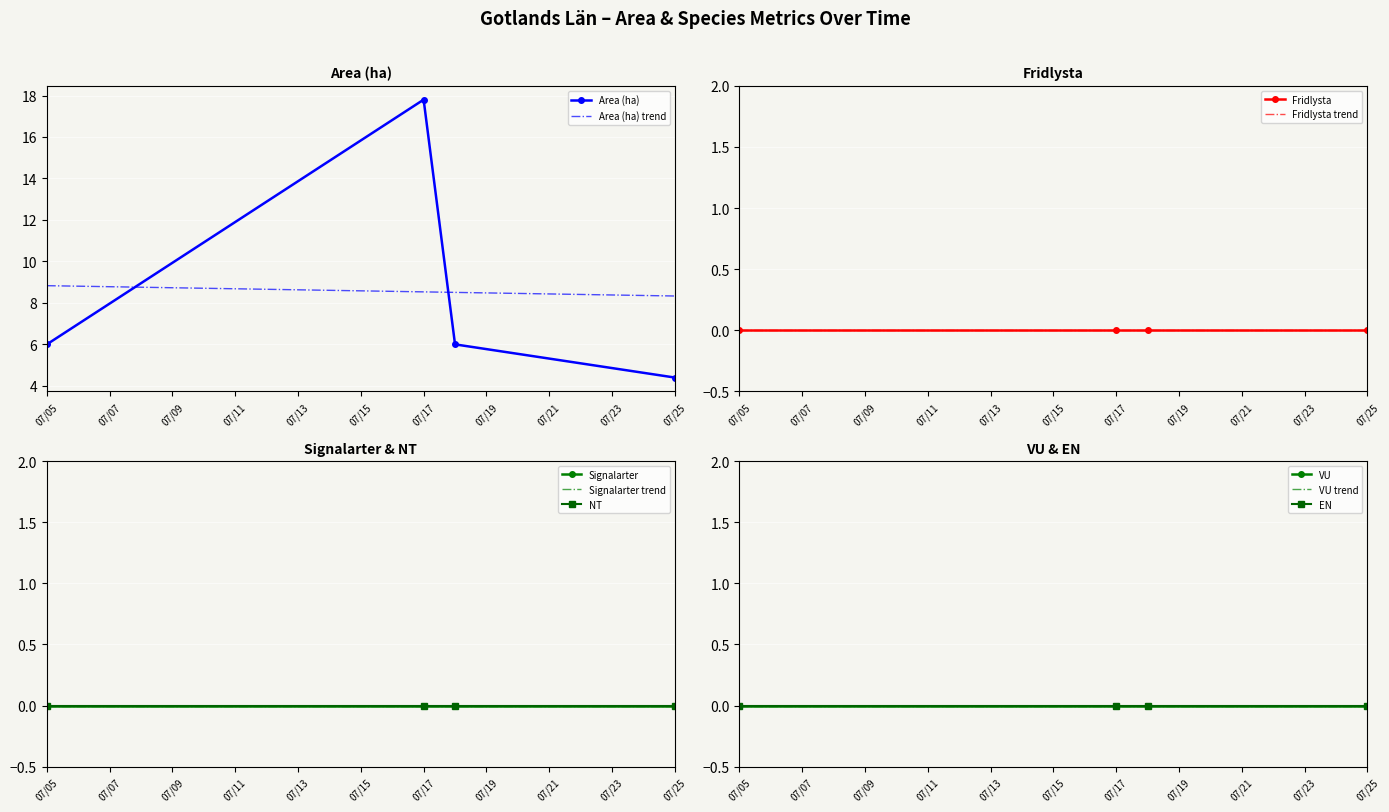

What is the total value across all series at 2023-07-18?

6.0